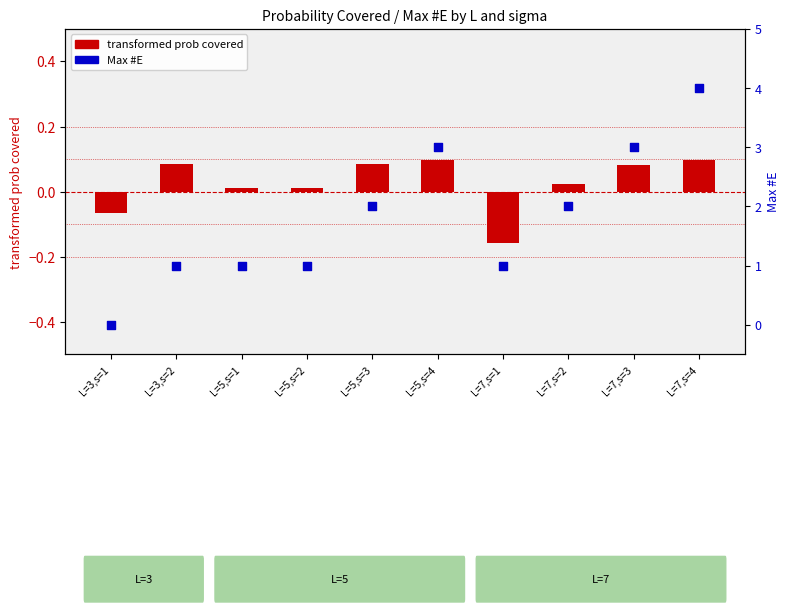

What is the total value across all series at L=5,s=3?

2.1